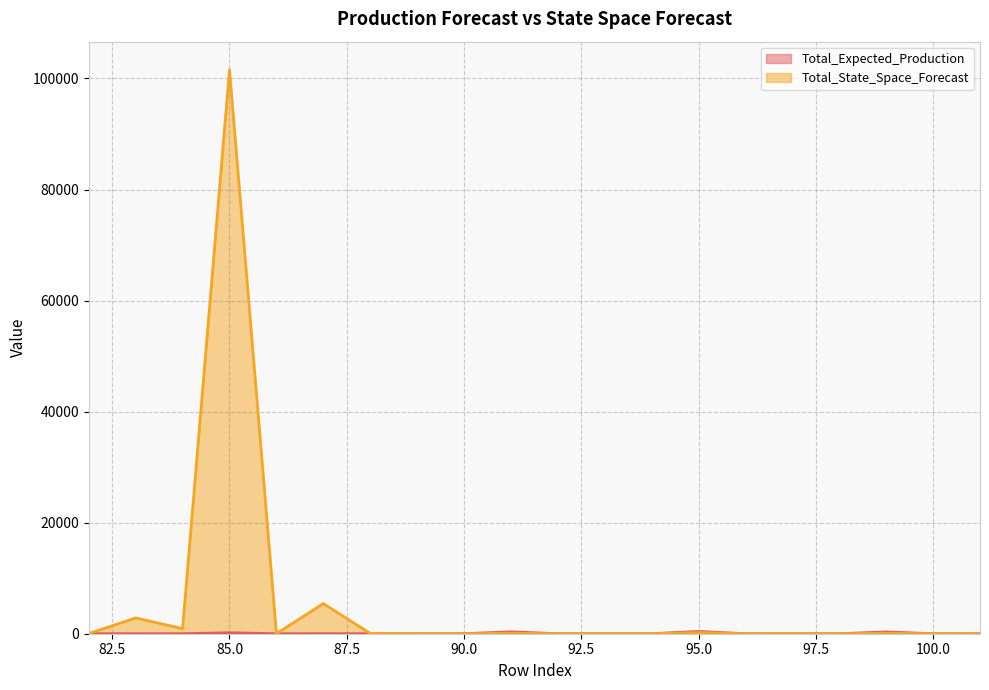

How many values in the Total_State_Space_Forecast series are below 4?

10